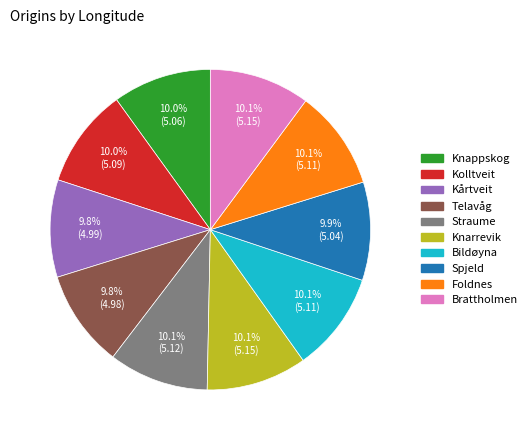

How many segments does this pie chart have?

10